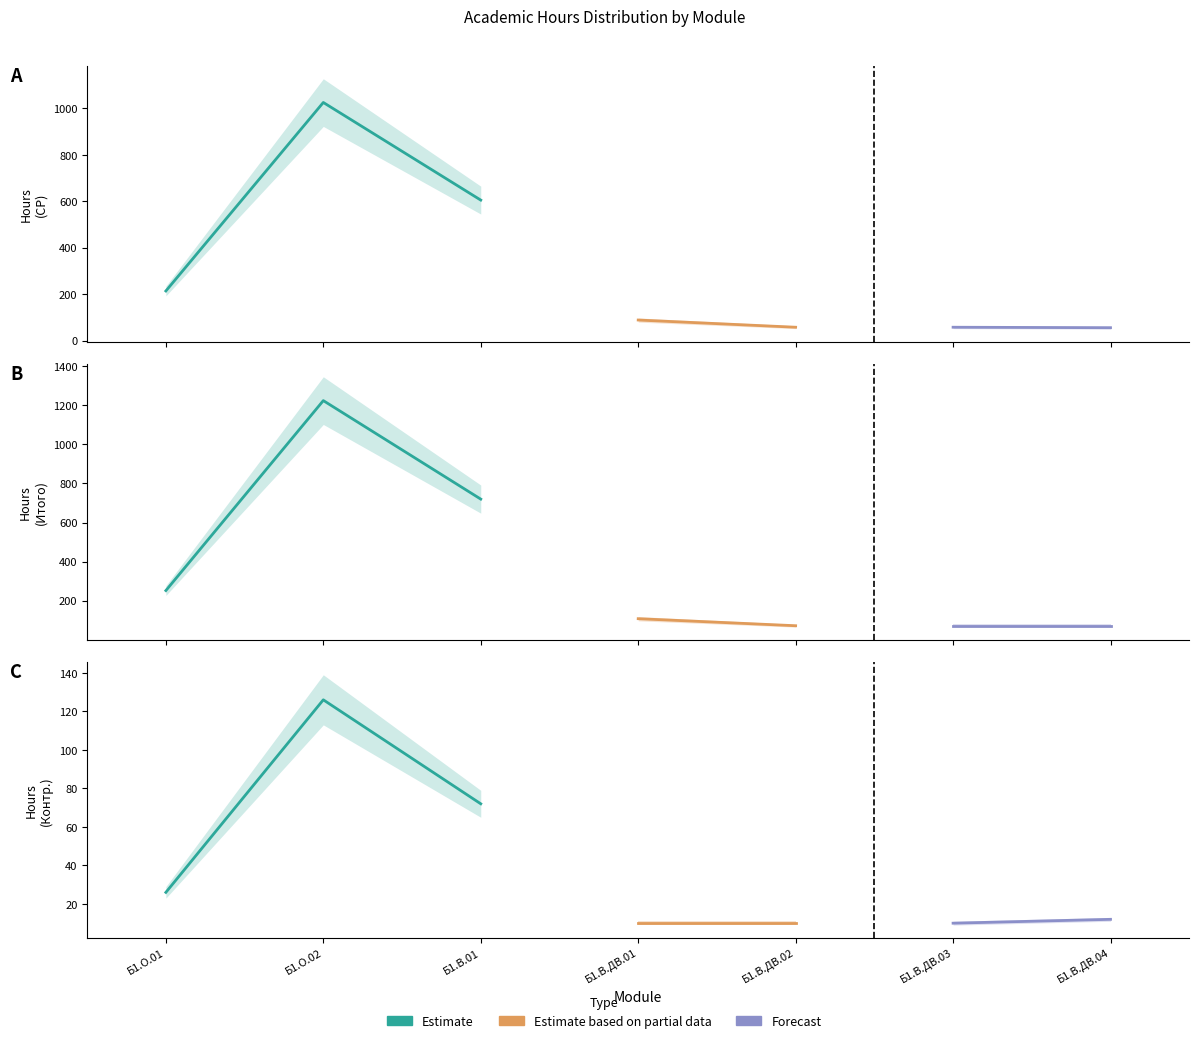

Between Б1.В.01 and Б1.О.02, which is larger?

Б1.О.02